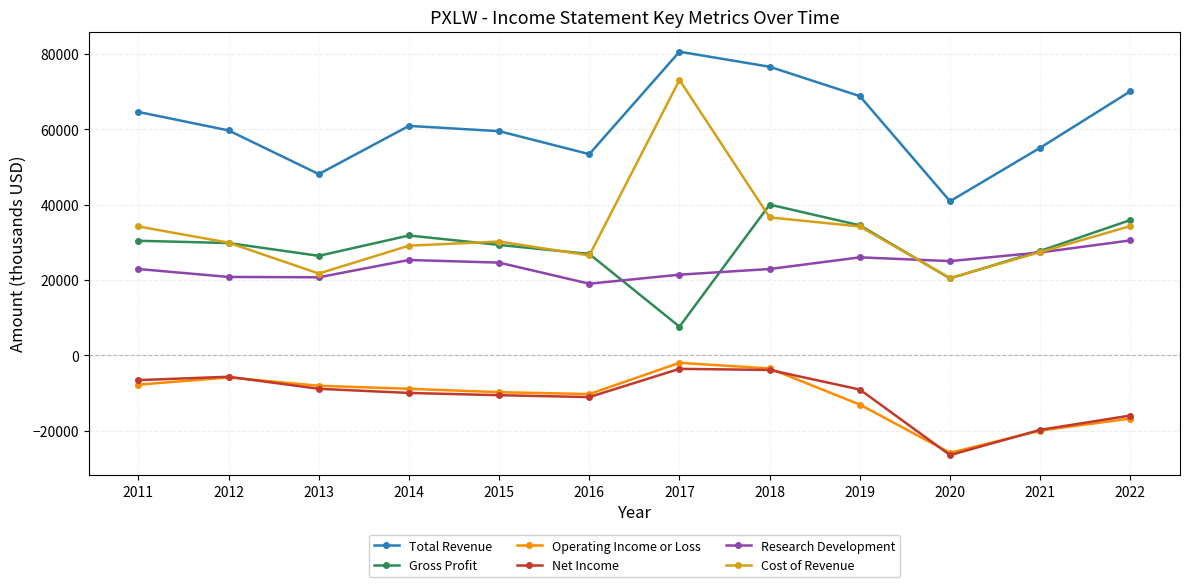

What is the minimum value shown in the chart?

-26500